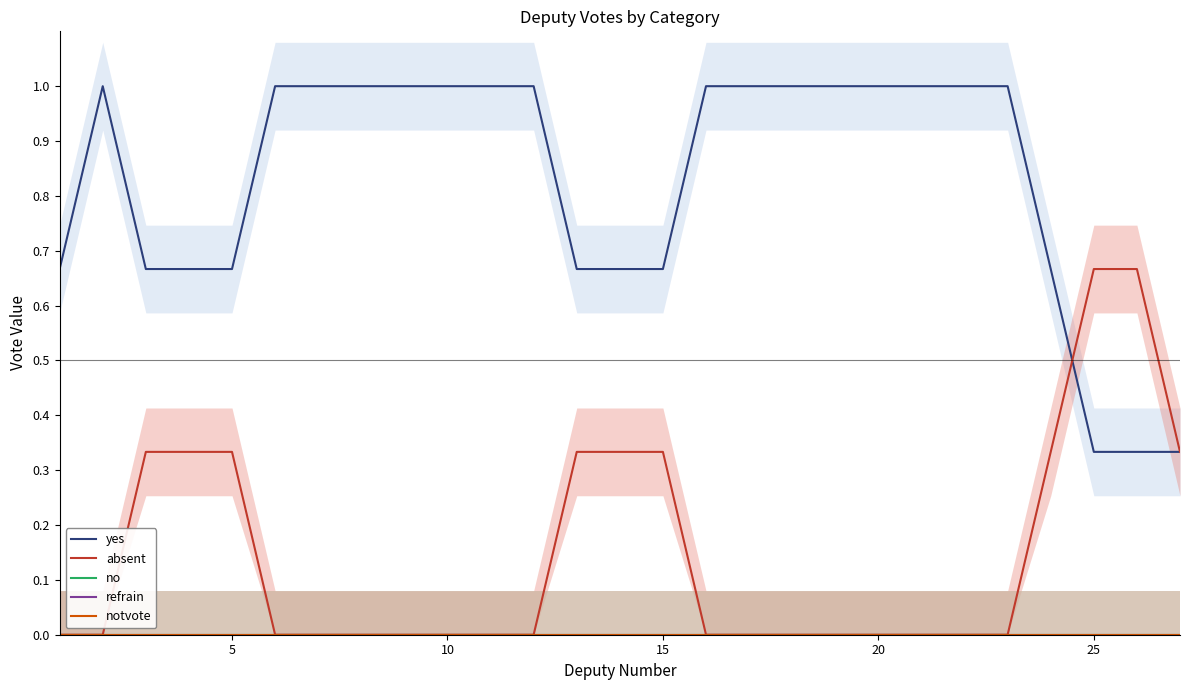

The absent series shows -0.3 at 18. True or false?

False